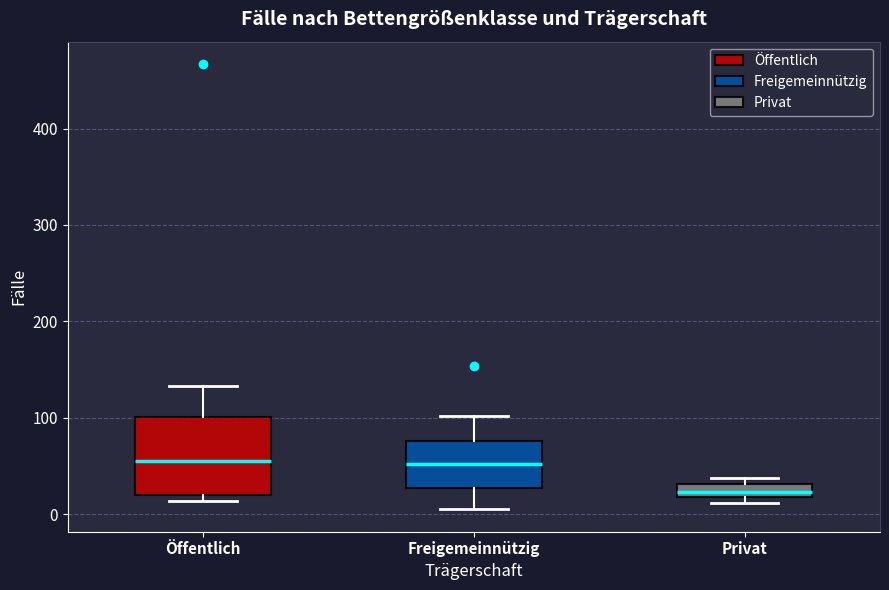

Which box's median line is the lowest?

Privat